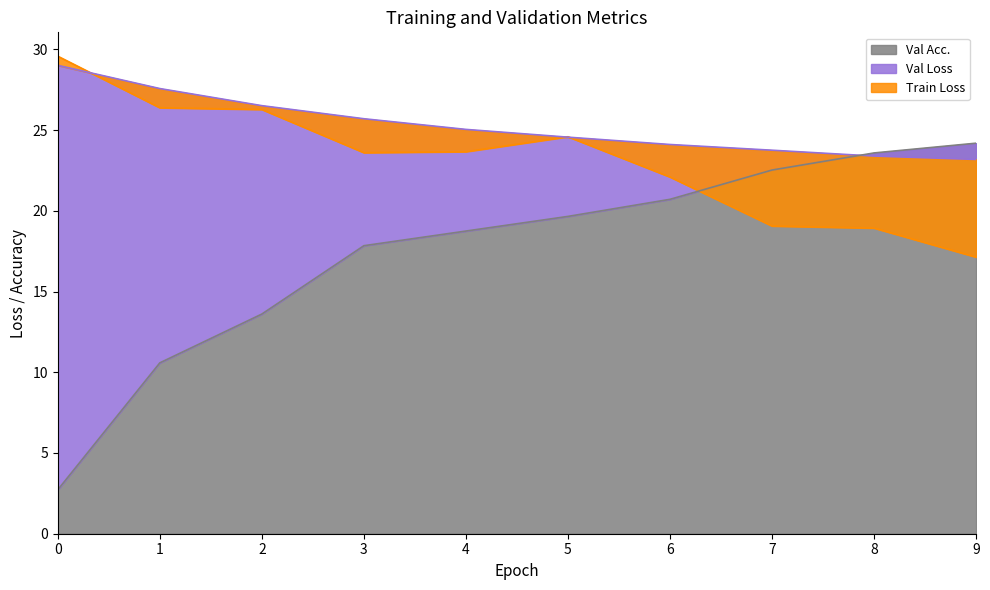

What value does the Val Acc. series have at 2?

13.6